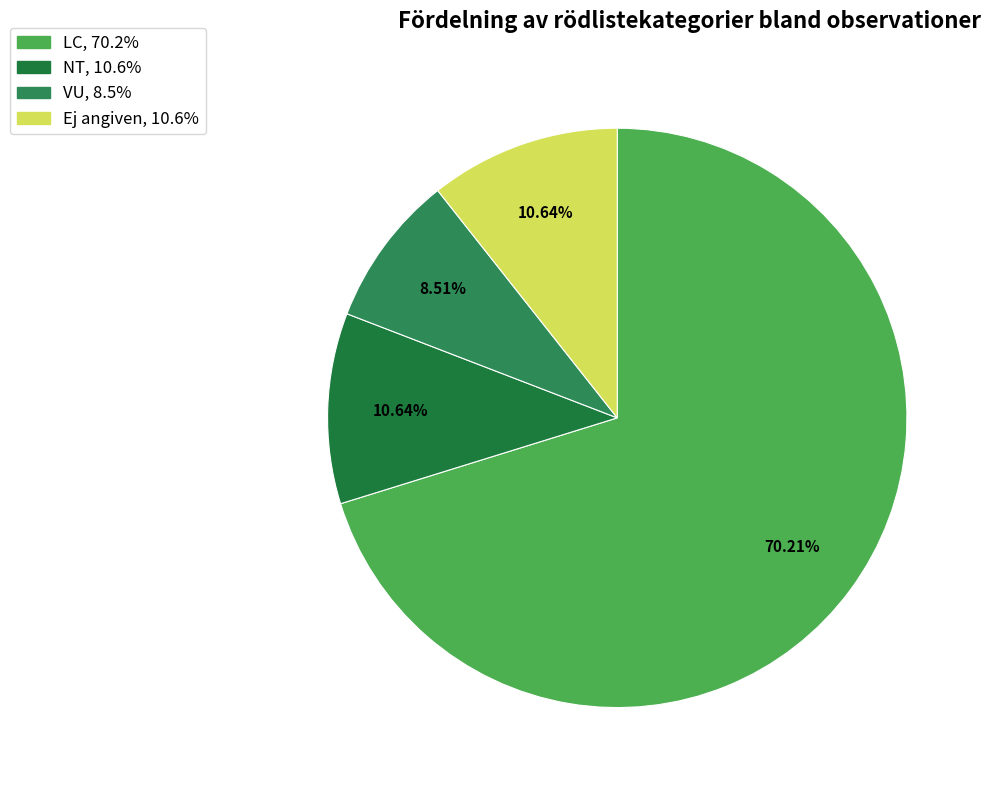

Count the number of slices in the pie.

4